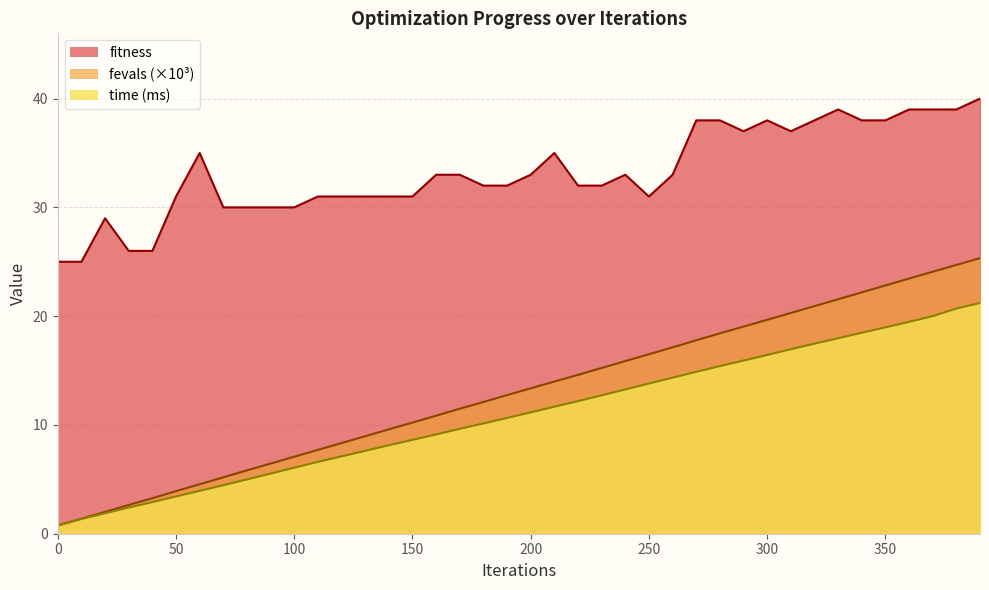

Rank the series by their maximum value, from lowest to highest.

time (ms), fevals (×10³), fitness